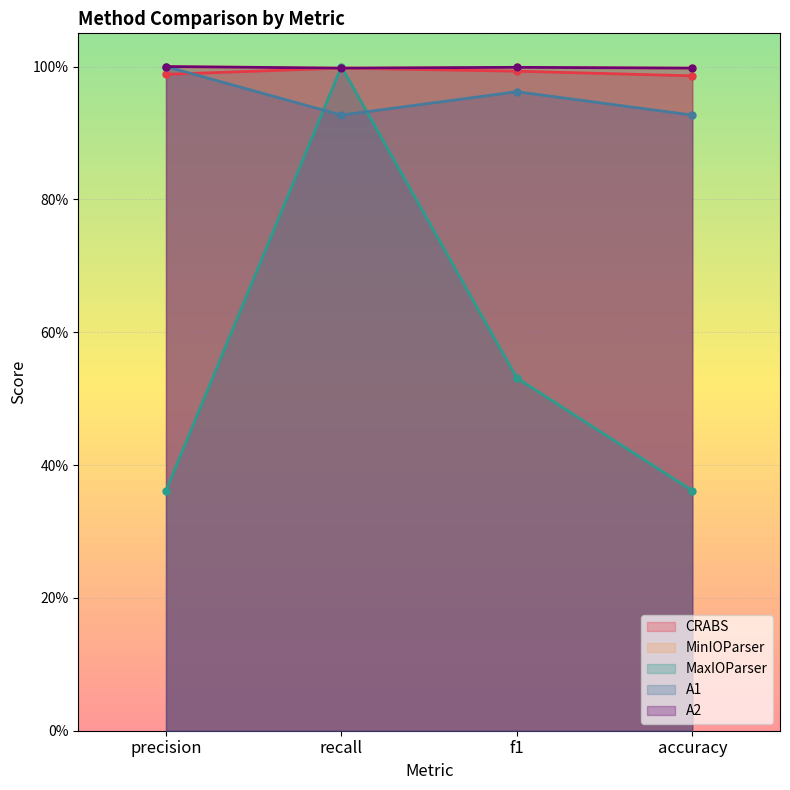

What is the label of the 1st point from the right?

accuracy